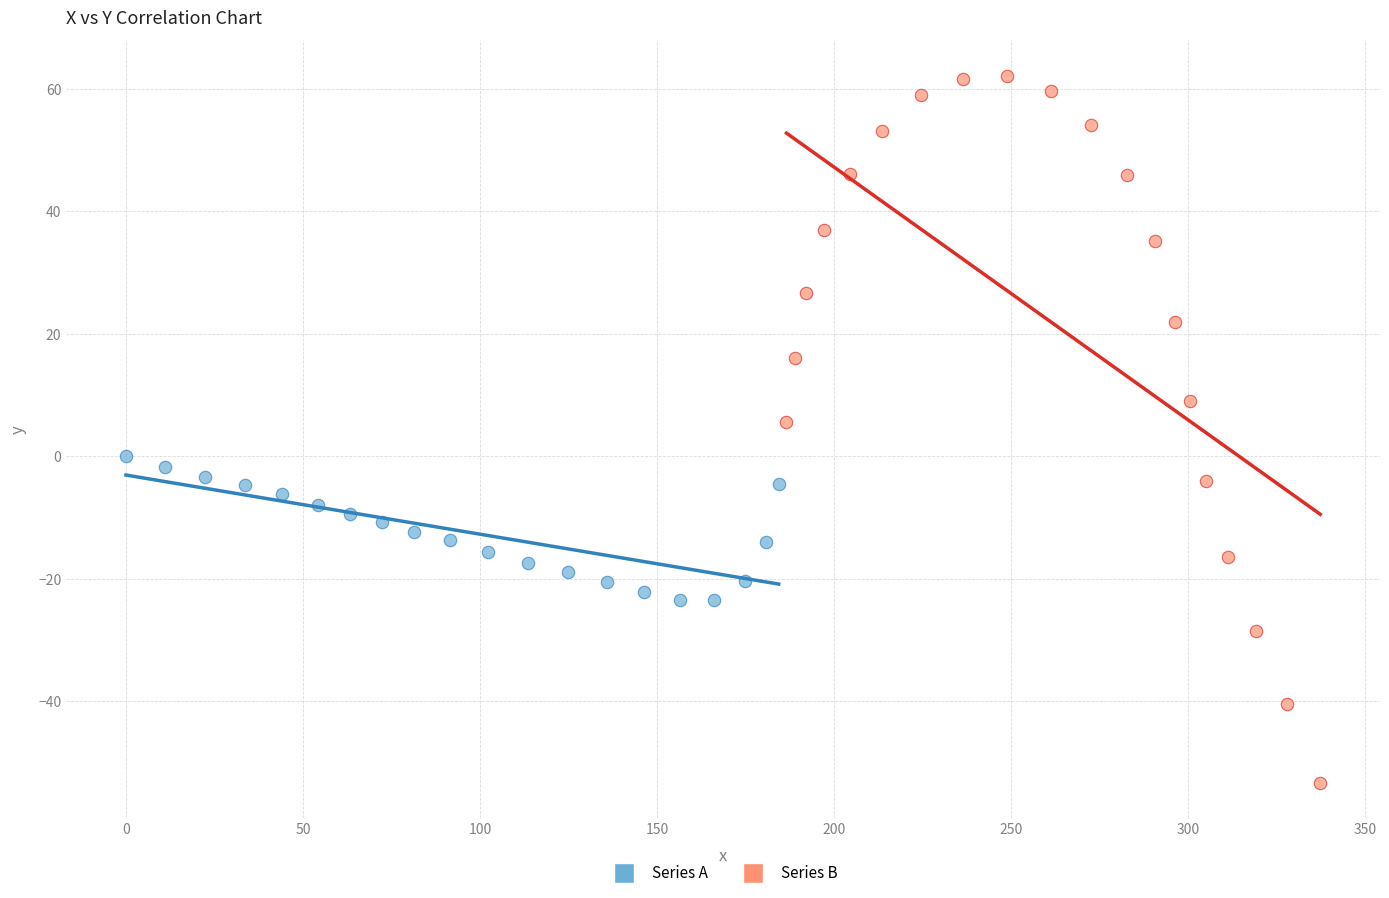

Which series reaches the maximum Y coordinate?

Series B